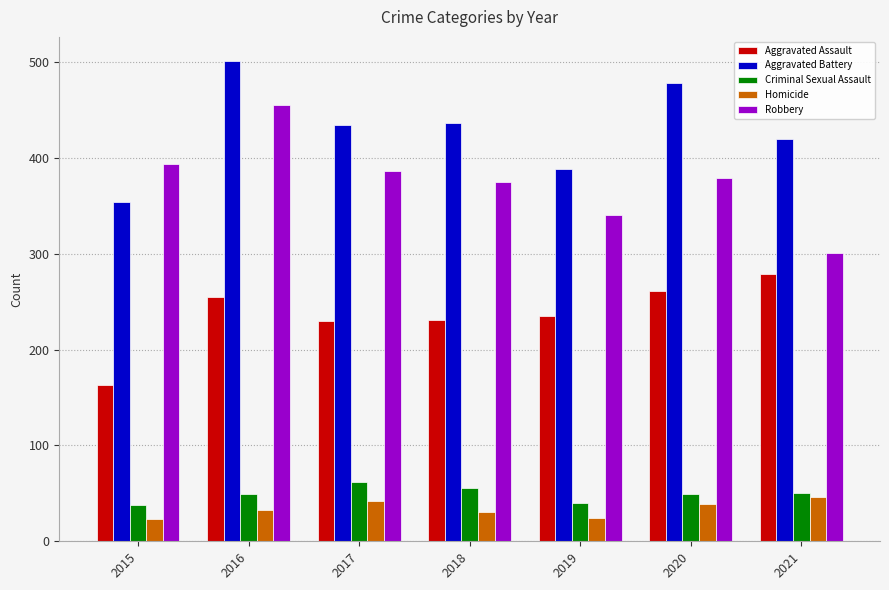

What is the difference between the highest and lowest values at 2020?

439